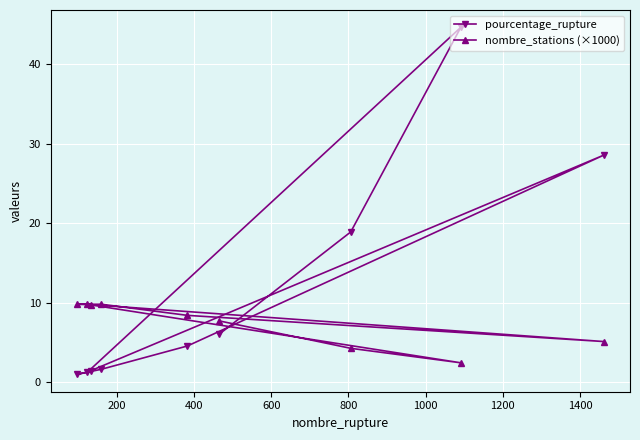

What is the difference between the maximum and second lowest values in the nombre_stations (×1000) series?

5.5